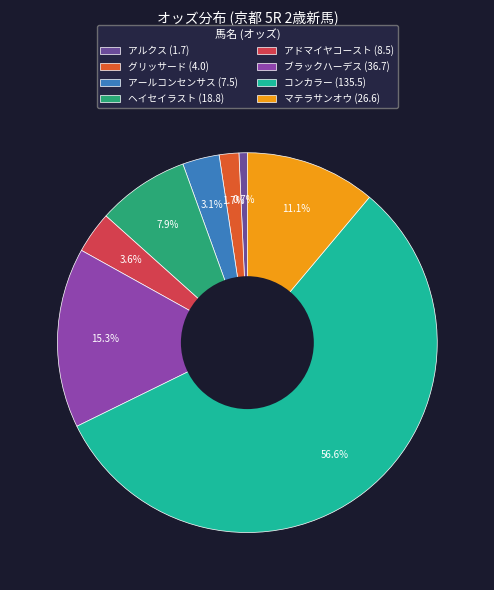

To the nearest percent, what percentage of the pie is アドマイヤコースト?

4%